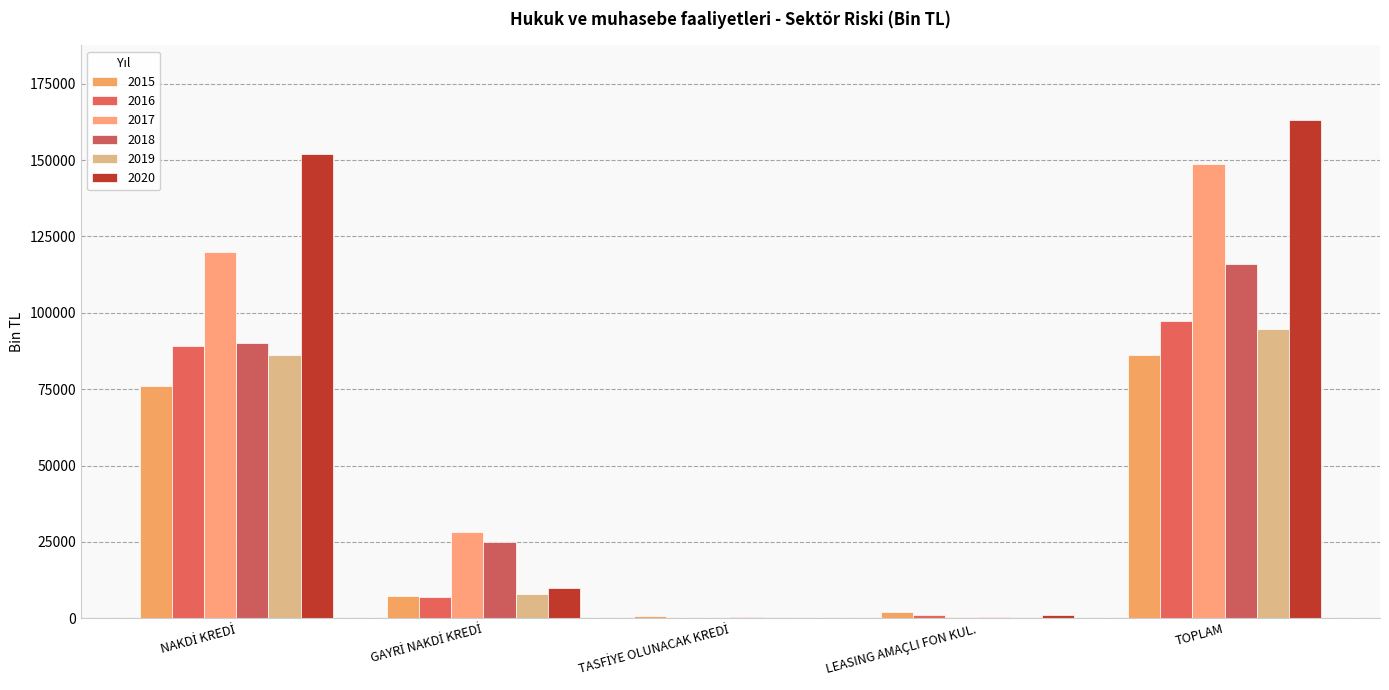

Which series has the widest spread of values?

2020